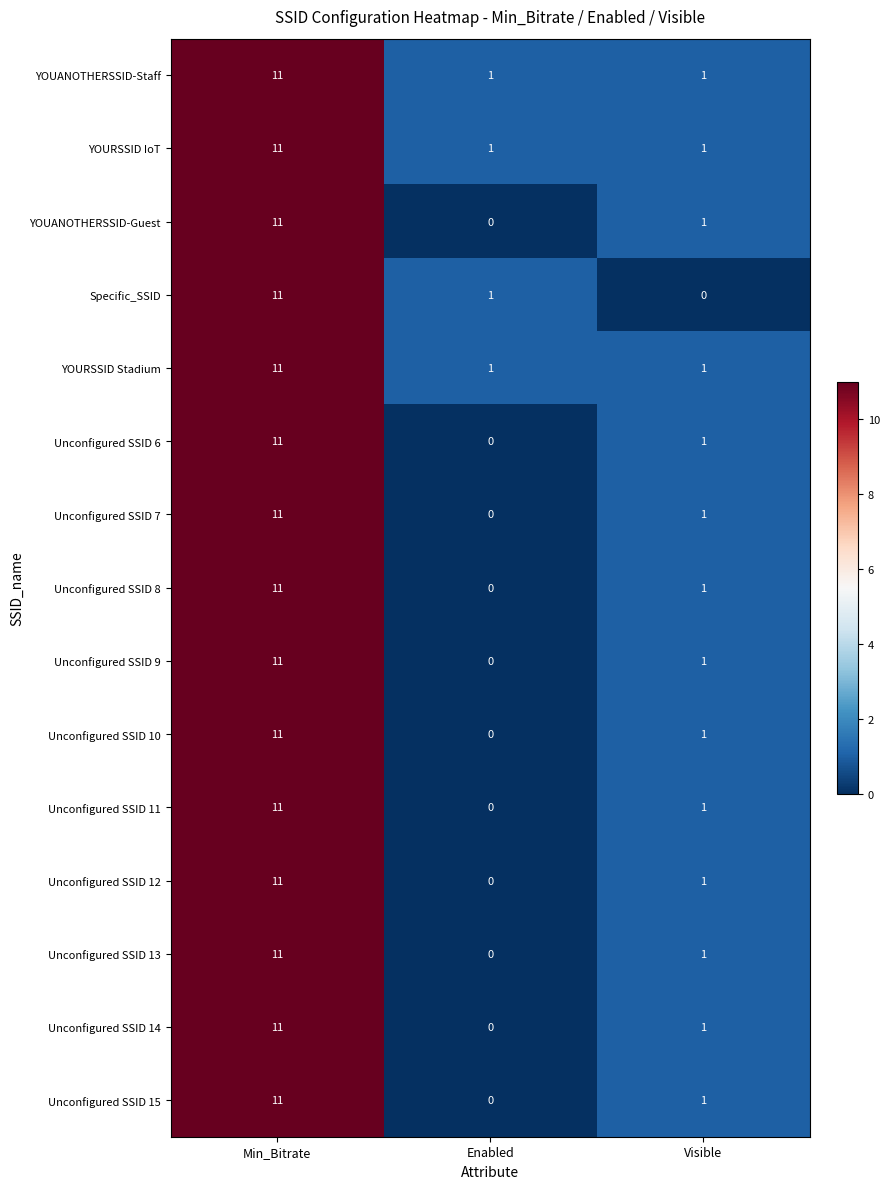

Where is Unconfigured SSID 13 nearest to the value 5?

Visible